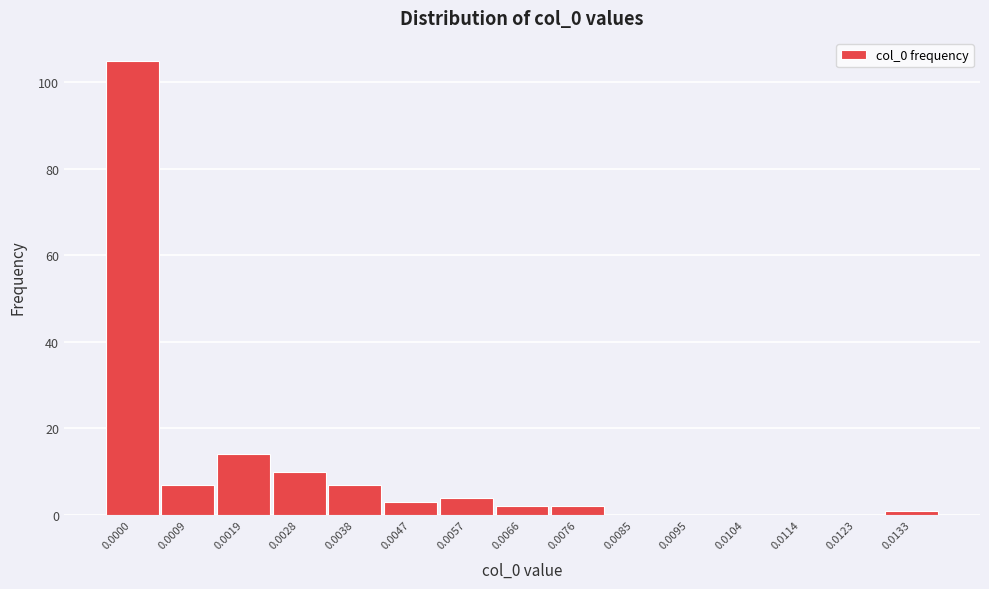

Reading left to right, transcribe all the data shown in this chart.

0.0000=105	0.0009=7	0.0019=14	0.0028=10	0.0038=7	0.0047=3	0.0057=4	0.0066=2	0.0076=2	0.0085=0	0.0095=0	0.0104=0	0.0114=0	0.0123=0	0.0133=1